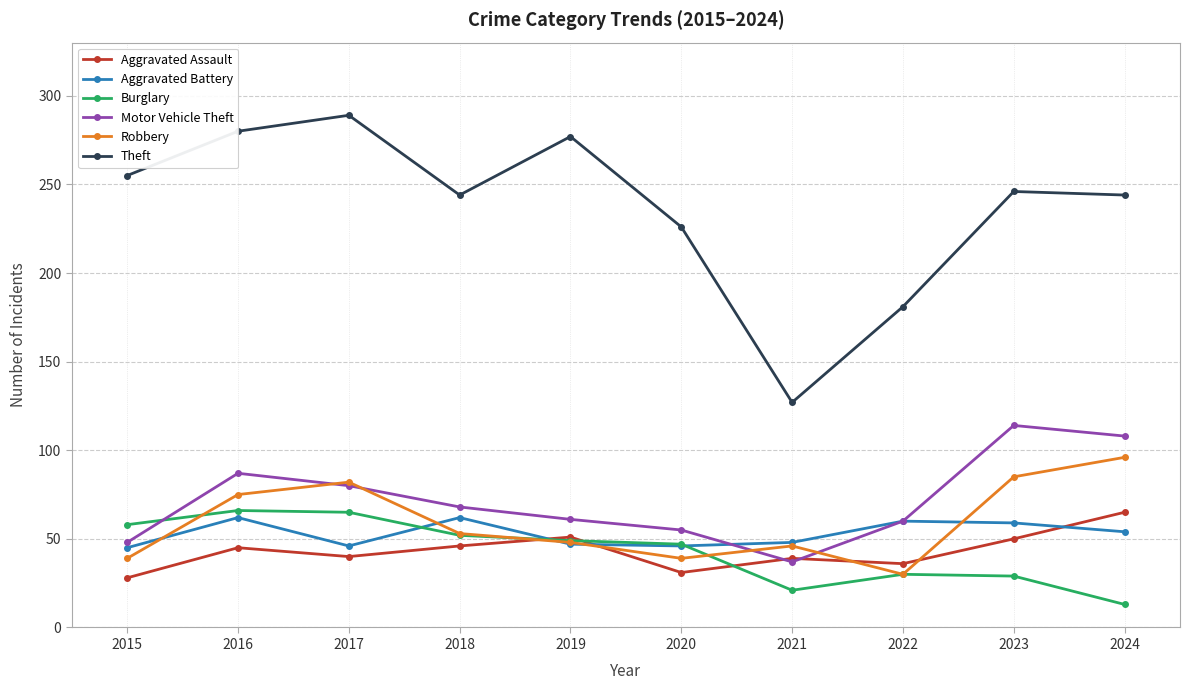

How many series are shown in this chart?

6